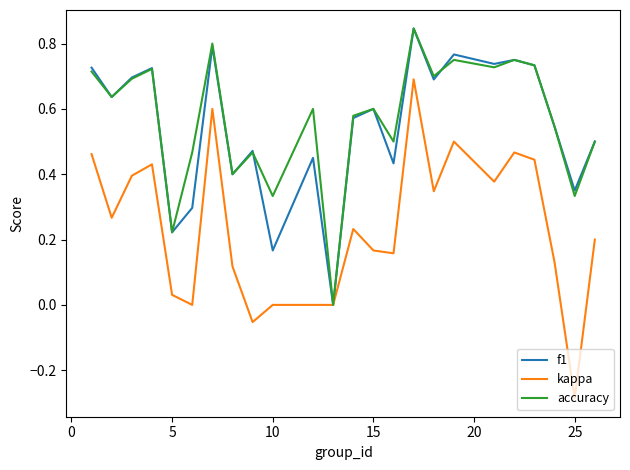

Which series has the largest range (max minus min)?

kappa